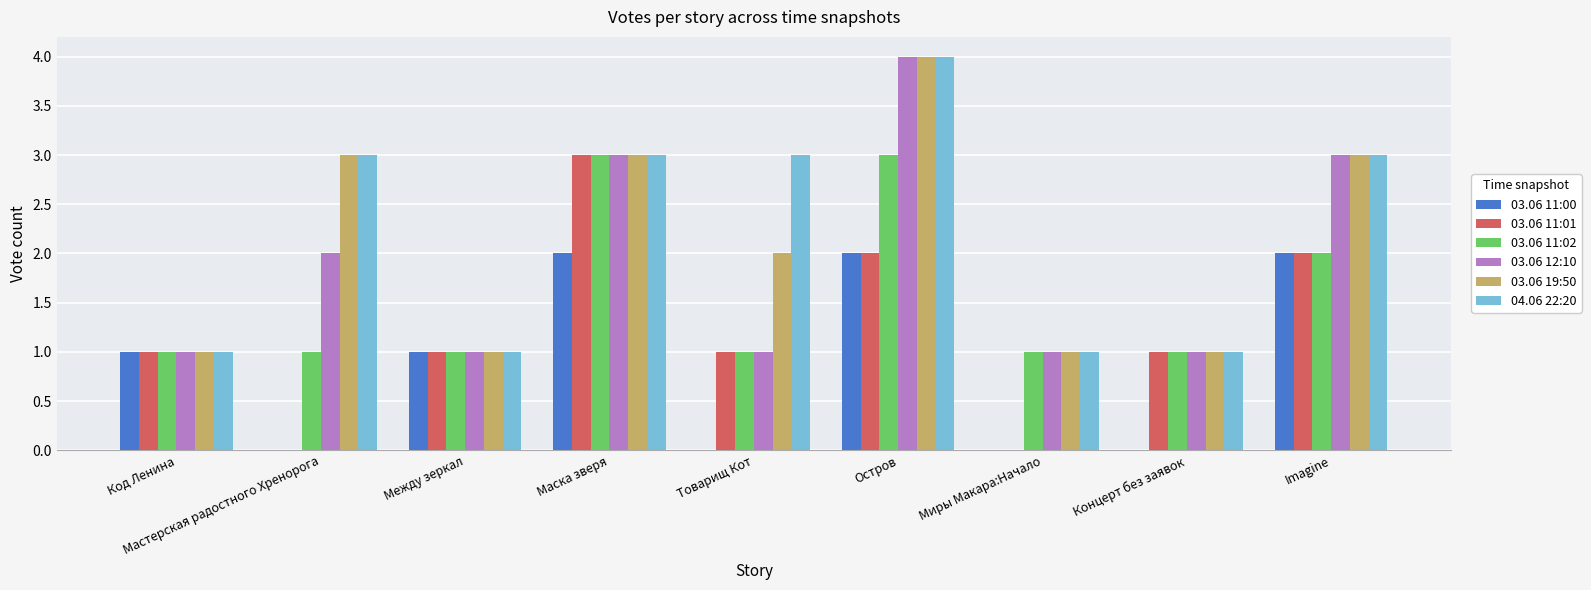

How many 04.06 22:20 values are between 1 and 3?

8